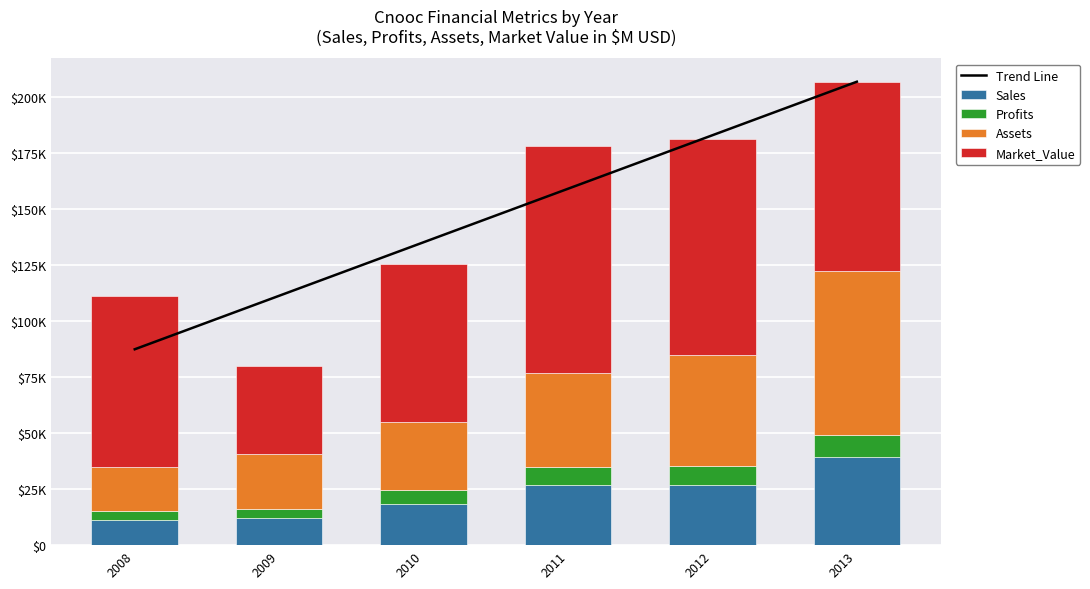

What is the minimum value for Sales?

11160.0